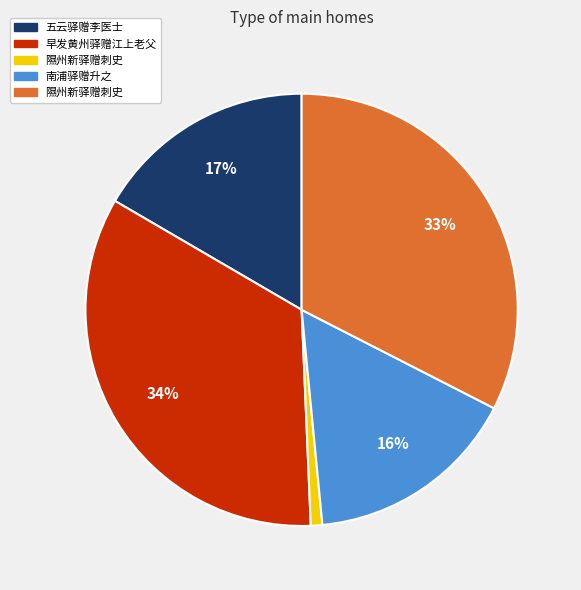

To the nearest percent, what is the average slice percentage?

20%